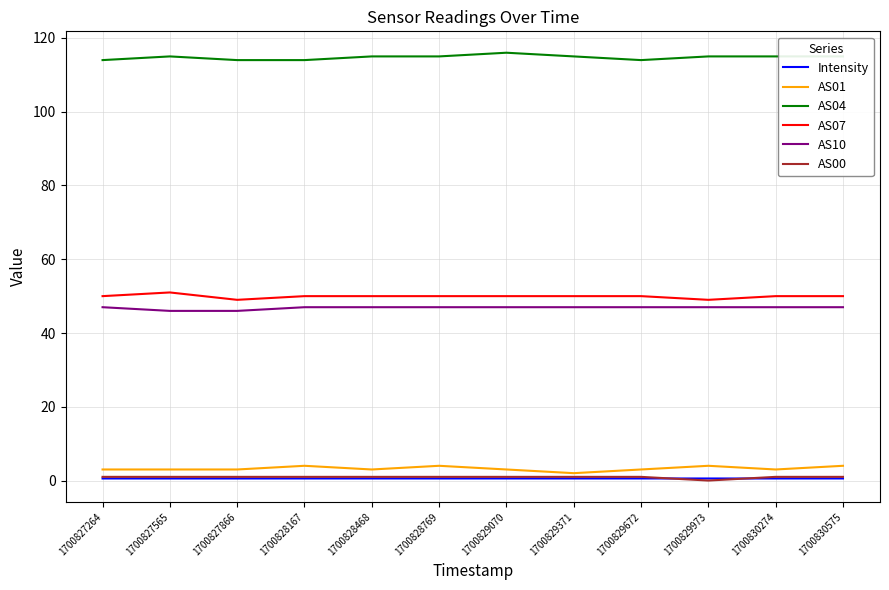

Reading left to right, what are all the values shown in this chart?

Intensity: 1700827264=0.6	1700827565=0.6	1700827866=0.6	1700828167=0.6	1700828468=0.6	1700828769=0.6	1700829070=0.6	1700829371=0.6	1700829672=0.6	1700829973=0.6	1700830274=0.6	1700830575=0.6
AS01: 1700827264=3.0	1700827565=3.0	1700827866=3.0	1700828167=4.0	1700828468=3.0	1700828769=4.0	1700829070=3.0	1700829371=2.0	1700829672=3.0	1700829973=4.0	1700830274=3.0	1700830575=4.0
AS04: 1700827264=114.0	1700827565=115.0	1700827866=114.0	1700828167=114.0	1700828468=115.0	1700828769=115.0	1700829070=116.0	1700829371=115.0	1700829672=114.0	1700829973=115.0	1700830274=115.0	1700830575=115.0
AS07: 1700827264=50.0	1700827565=51.0	1700827866=49.0	1700828167=50.0	1700828468=50.0	1700828769=50.0	1700829070=50.0	1700829371=50.0	1700829672=50.0	1700829973=49.0	1700830274=50.0	1700830575=50.0
AS10: 1700827264=47.0	1700827565=46.0	1700827866=46.0	1700828167=47.0	1700828468=47.0	1700828769=47.0	1700829070=47.0	1700829371=47.0	1700829672=47.0	1700829973=47.0	1700830274=47.0	1700830575=47.0
AS00: 1700827264=1.0	1700827565=1.0	1700827866=1.0	1700828167=1.0	1700828468=1.0	1700828769=1.0	1700829070=1.0	1700829371=1.0	1700829672=1.0	1700829973=0.0	1700830274=1.0	1700830575=1.0